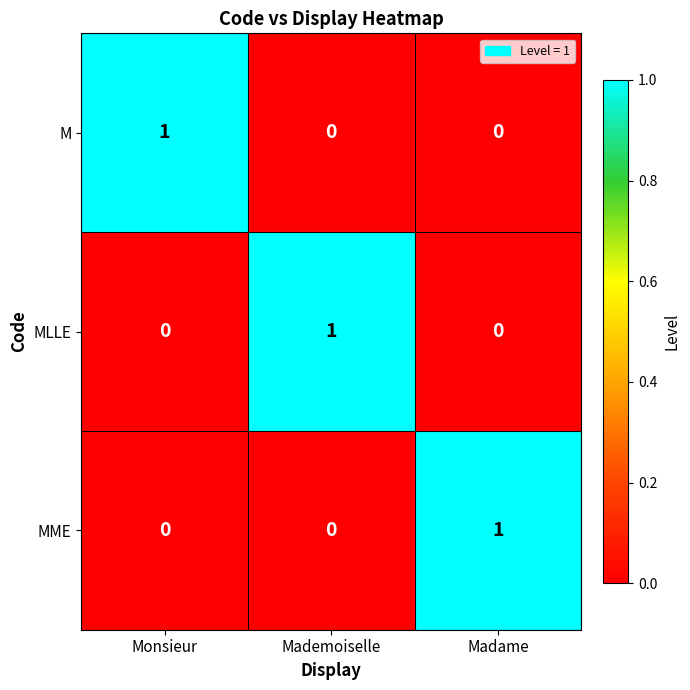

Is the value of MME at Madame greater than the value of M at Mademoiselle?

Yes